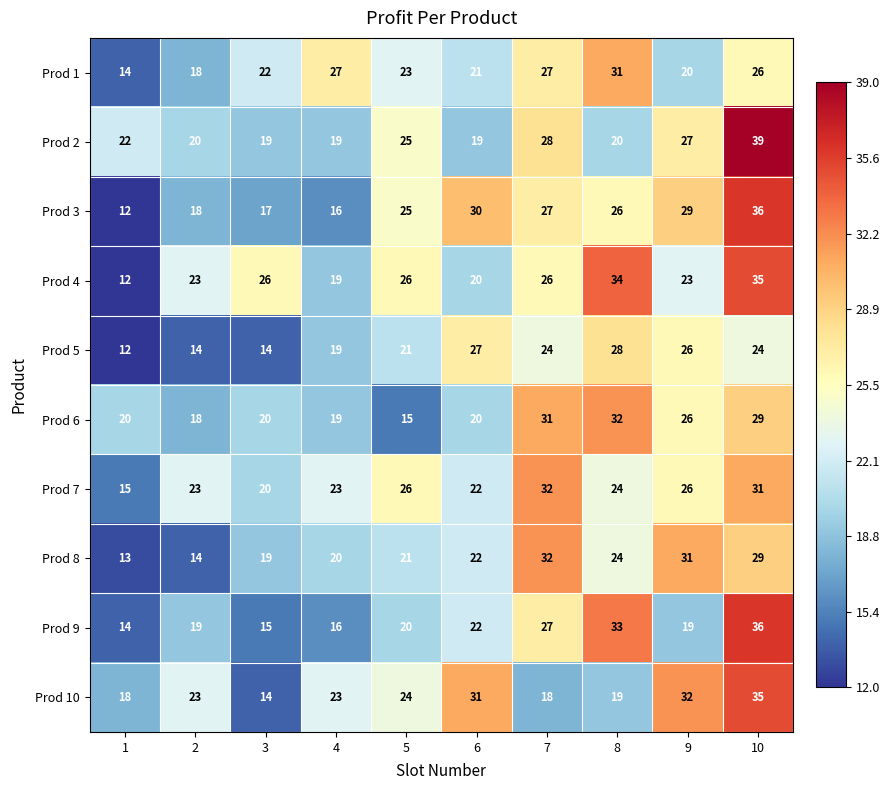

The Prod 1 series shows 21 at 6. True or false?

True